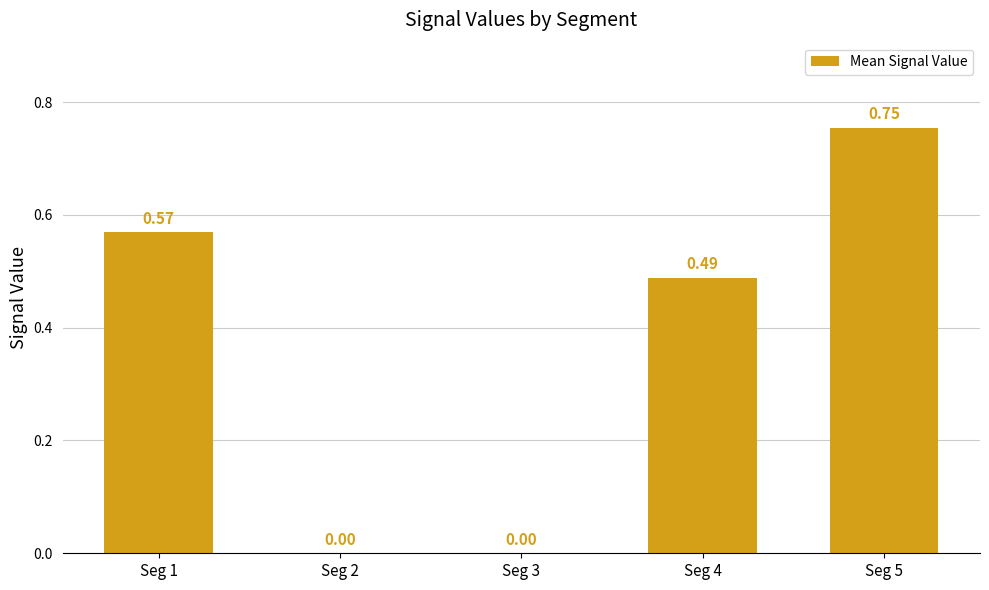

What is the change in value from Seg 2 to Seg 5?

+0.8